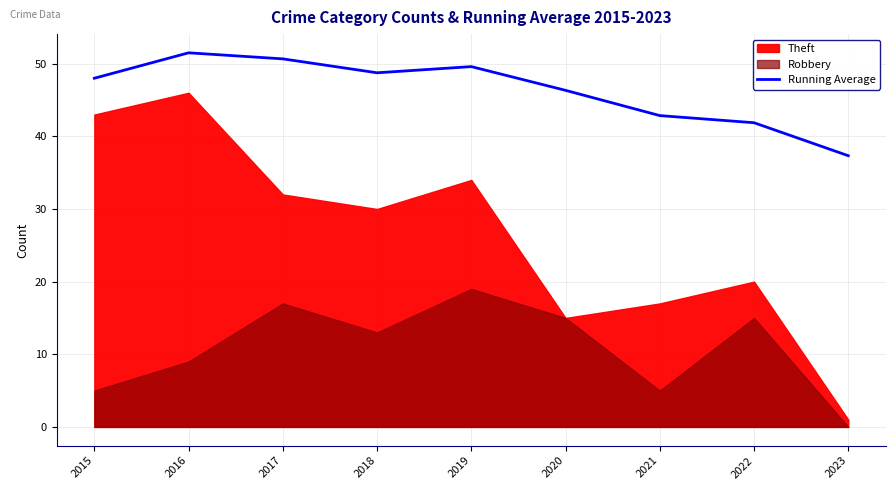

How many values are below 48?

4